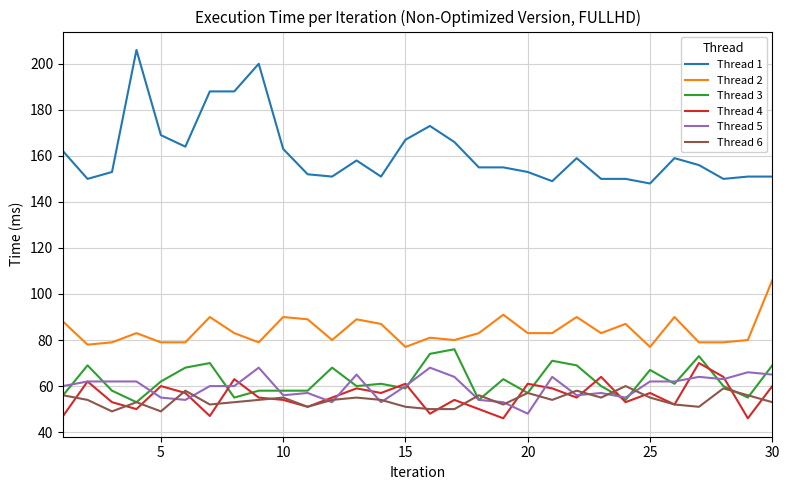

Which series has the widest spread of values?

Thread 1